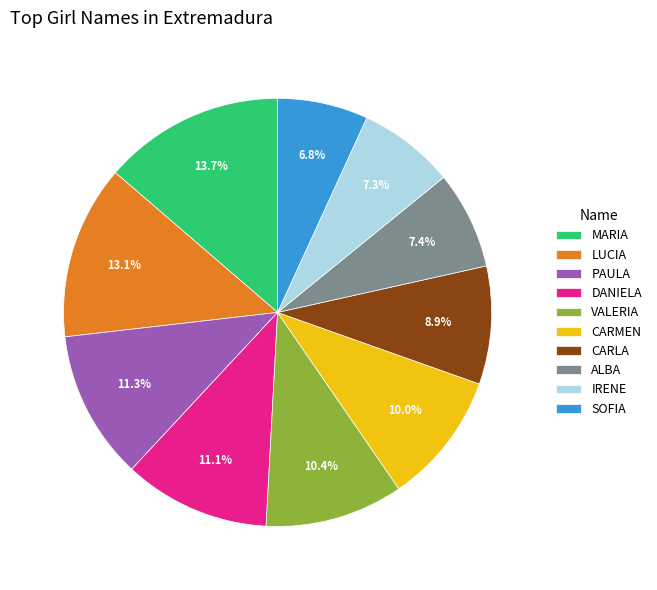

What is the ratio of the value at VALERIA to the value at CARMEN?

1.0